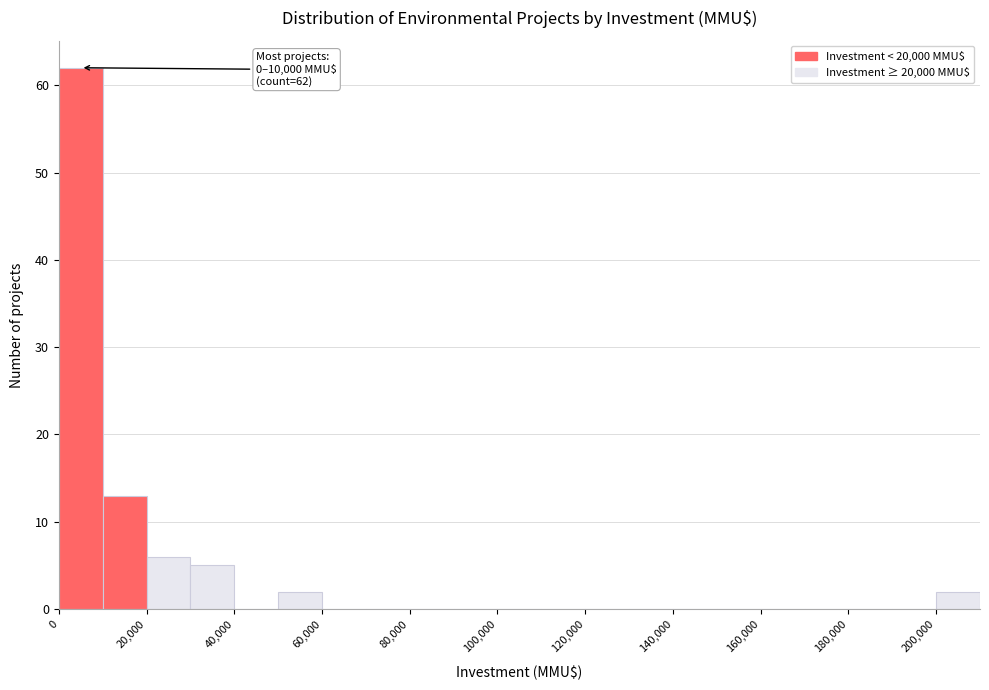

Over which range of the x-axis is the bar tallest?

0 to 10000